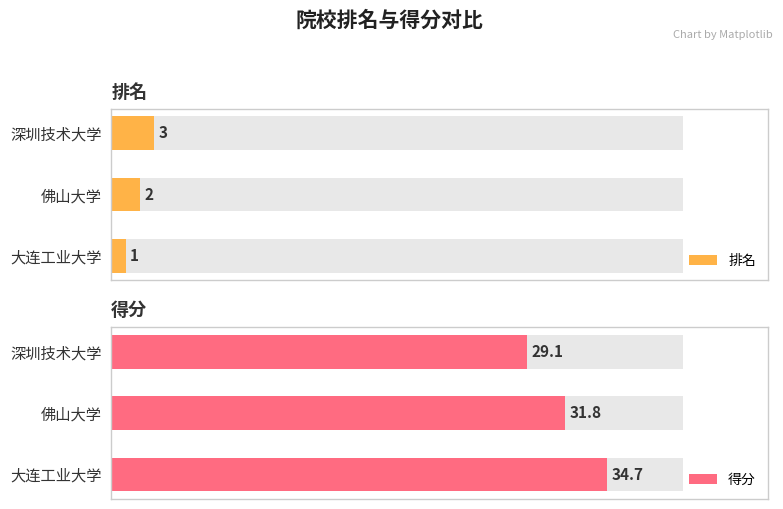

Reading left to right, transcribe all the data shown in this chart.

排名: 1.0	2.0	3.0
得分: 34.7	31.8	29.1